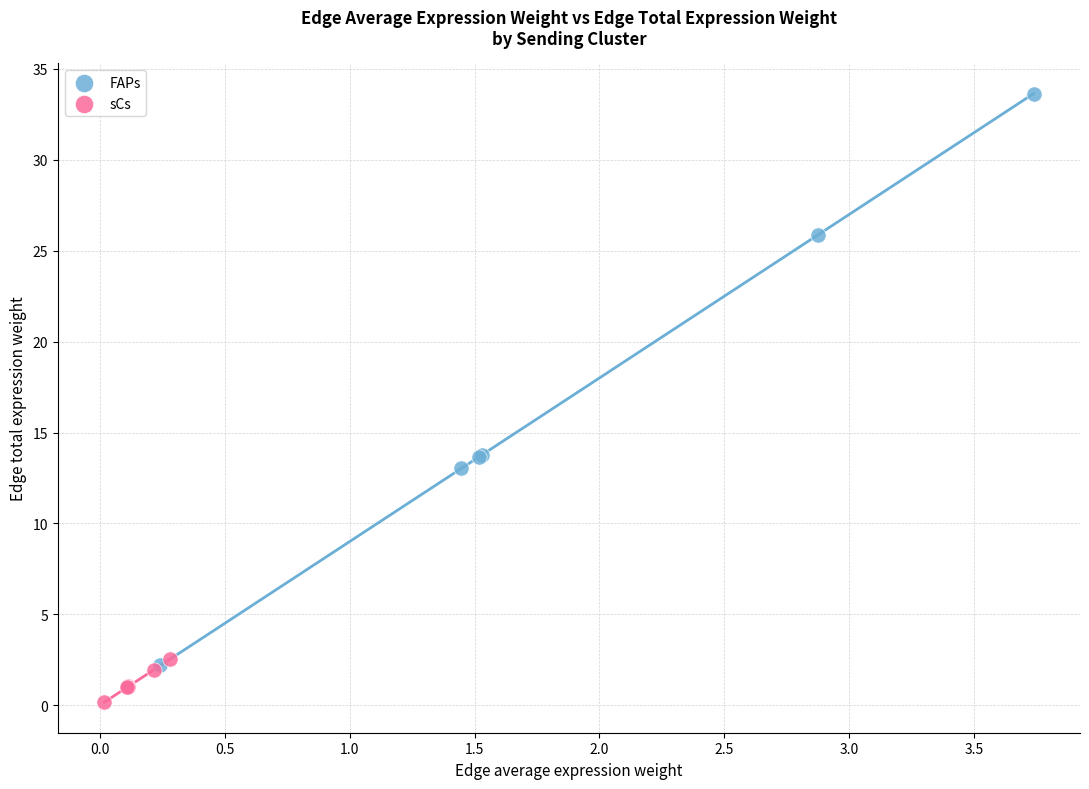

Which series has the widest spread of Y values?

FAPs